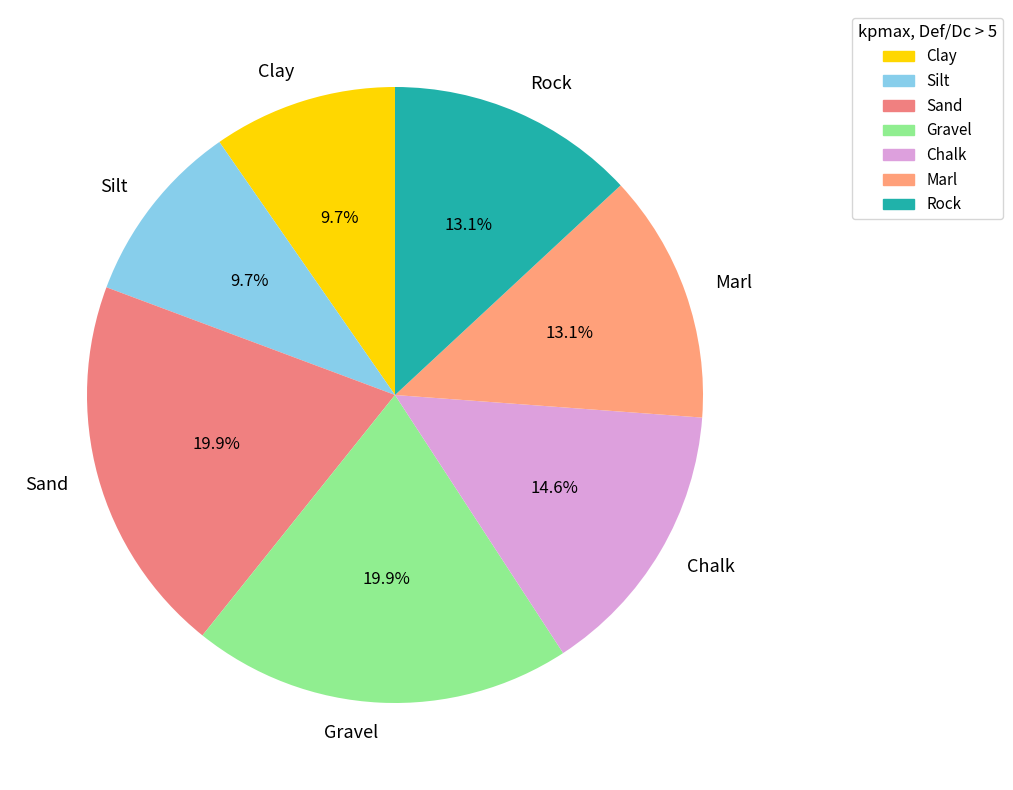

Do Chalk and Rock together represent more than half of the pie?

No